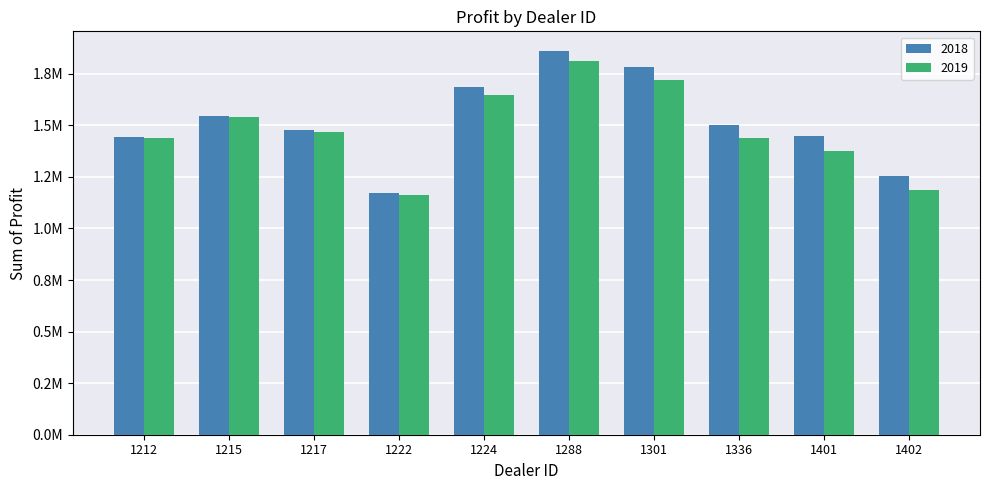

At which category is the sum across all series the highest?

1288